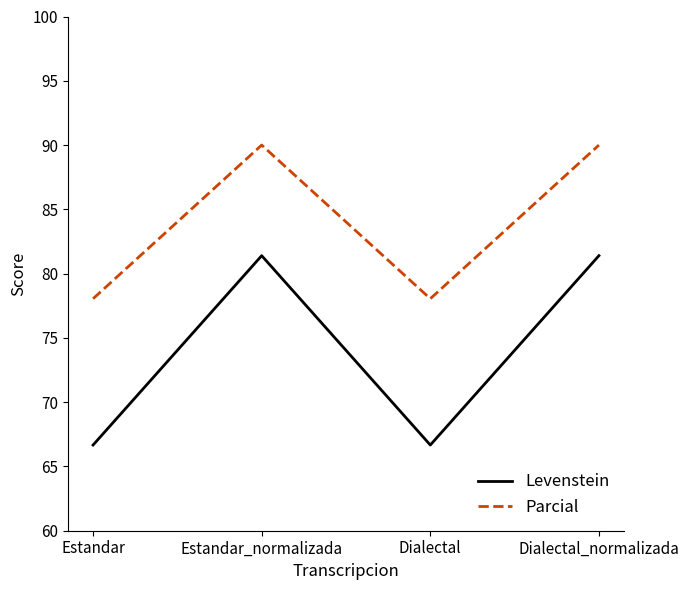

What position from the left is Dialectal?

3